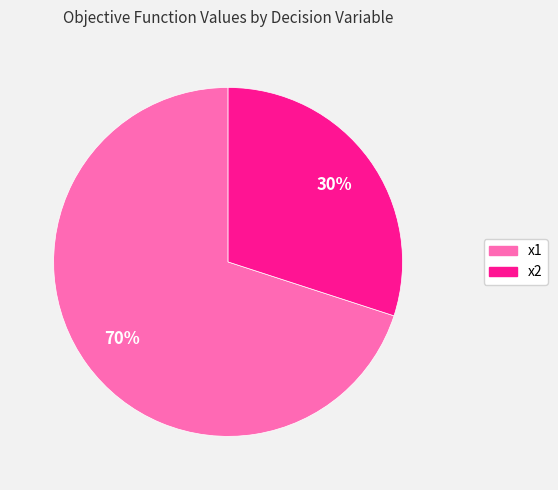

What is the largest slice in the pie chart?

x1